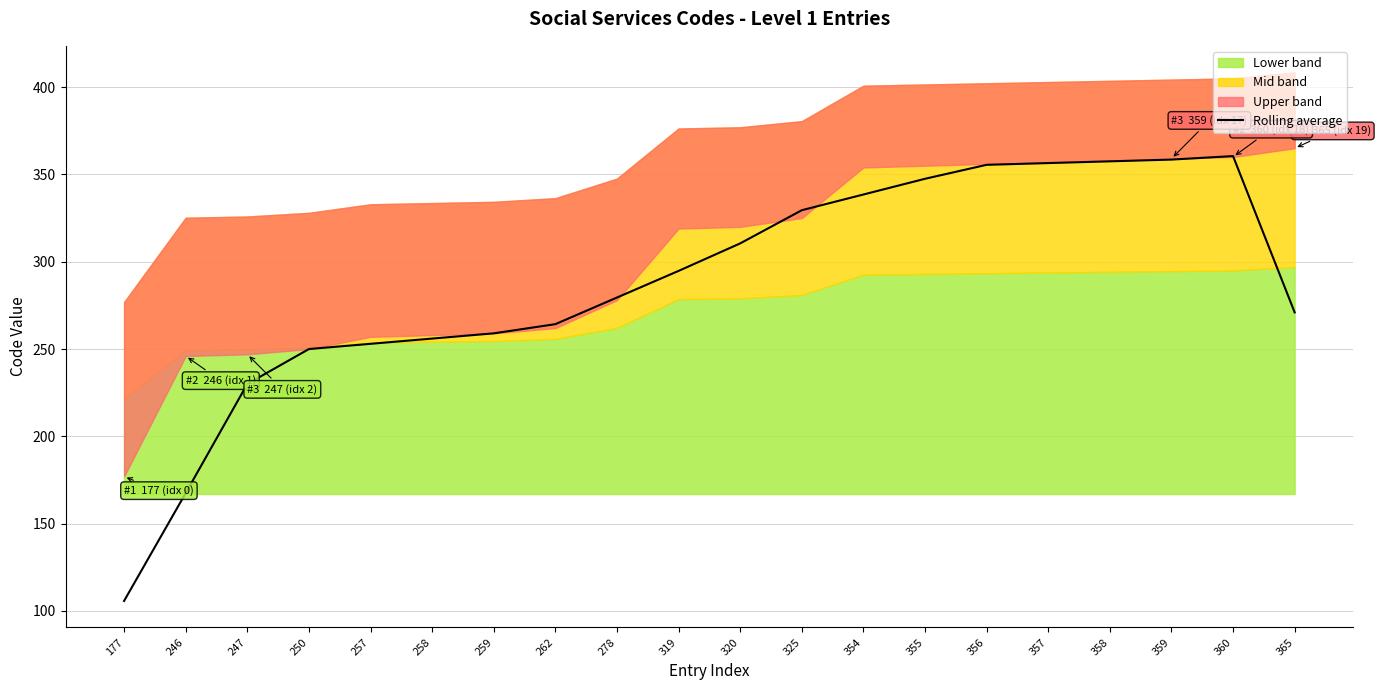

Which has a higher value, 177 or 360?

360